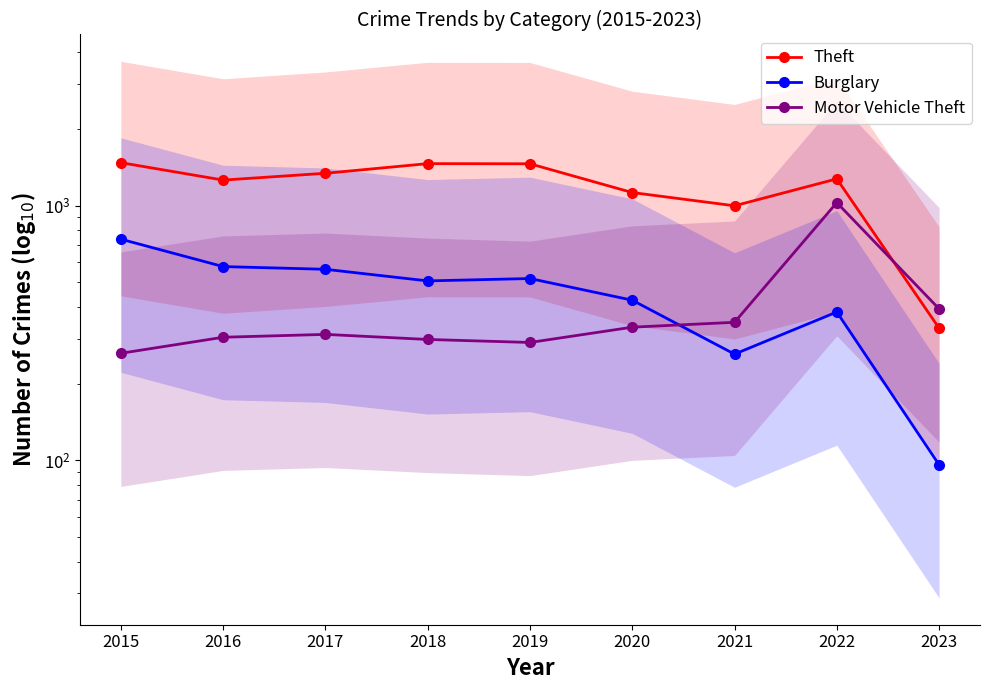

After their last crossing, which series has the higher values: Motor Vehicle Theft or Theft?

Motor Vehicle Theft